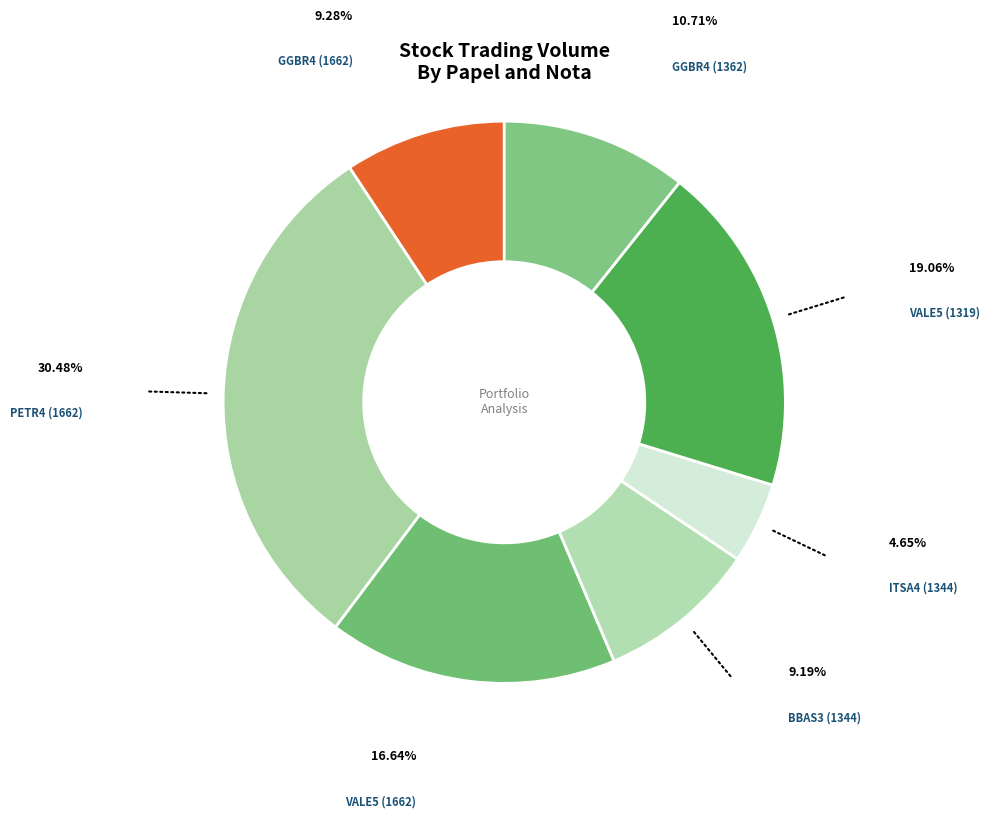

How many slices are in this pie chart?

7